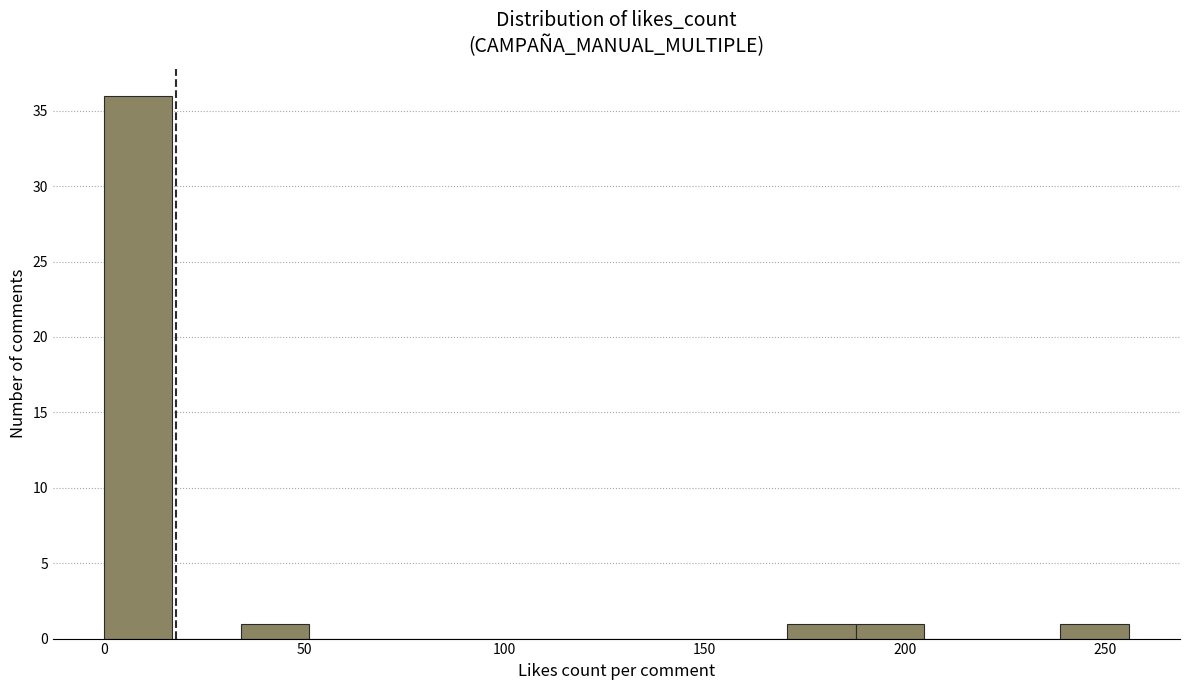

Around what value on the x-axis is the tallest bar? Give the approximate position of its centre, as read against the axis.

10